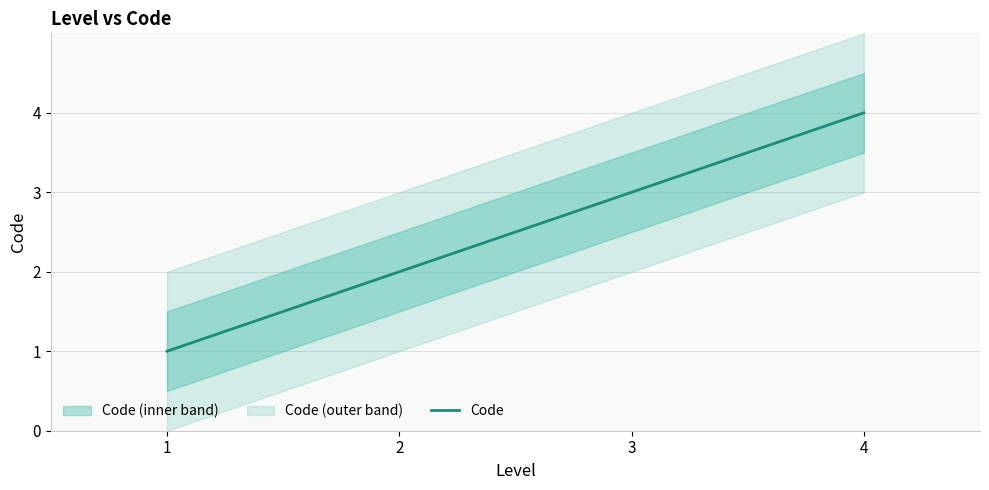

What is the smallest value displayed?

1